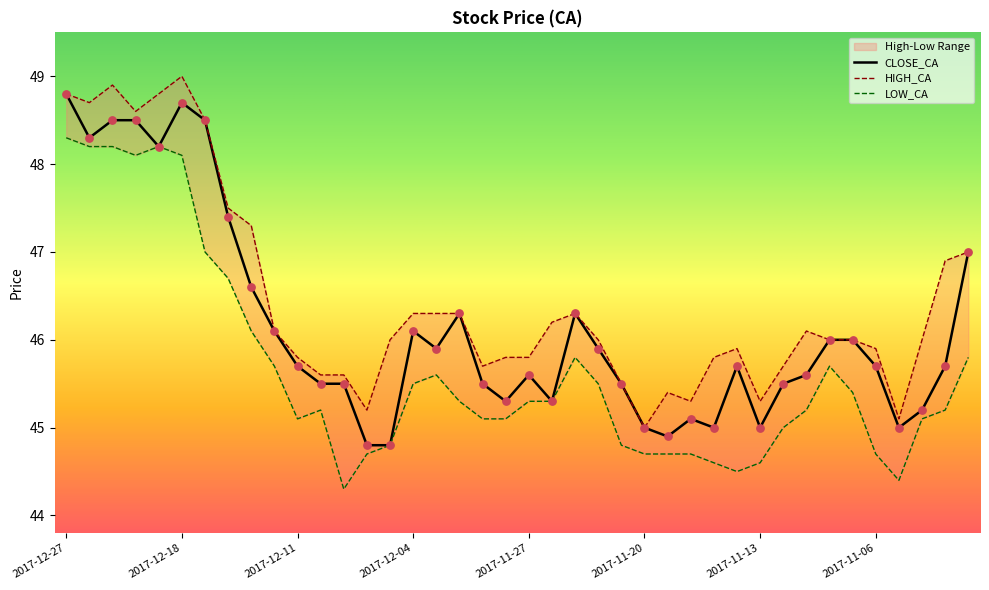

Which series has the widest spread of Y values?

CLOSE_CA